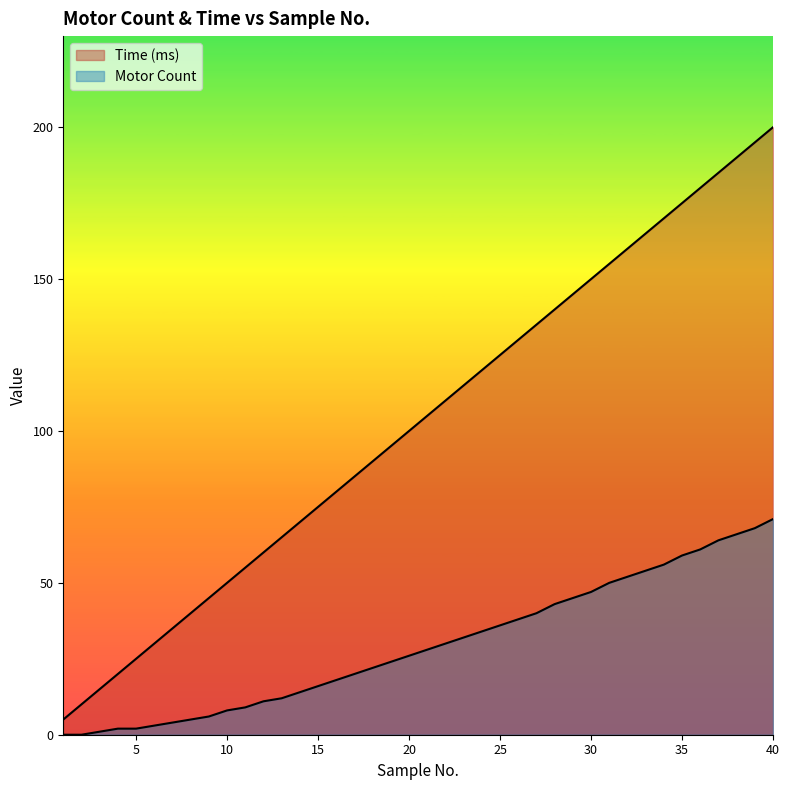

At which label does Motor Count first exceed 28?

22